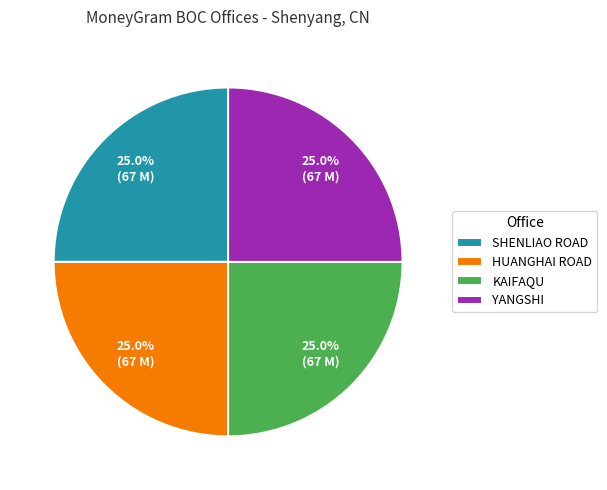

Is there any slice that represents more than half of the pie?

No